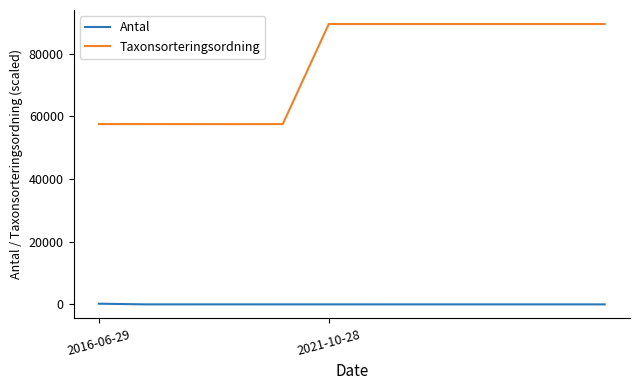

Which series has the largest range (max minus min)?

Taxonsorteringsordning